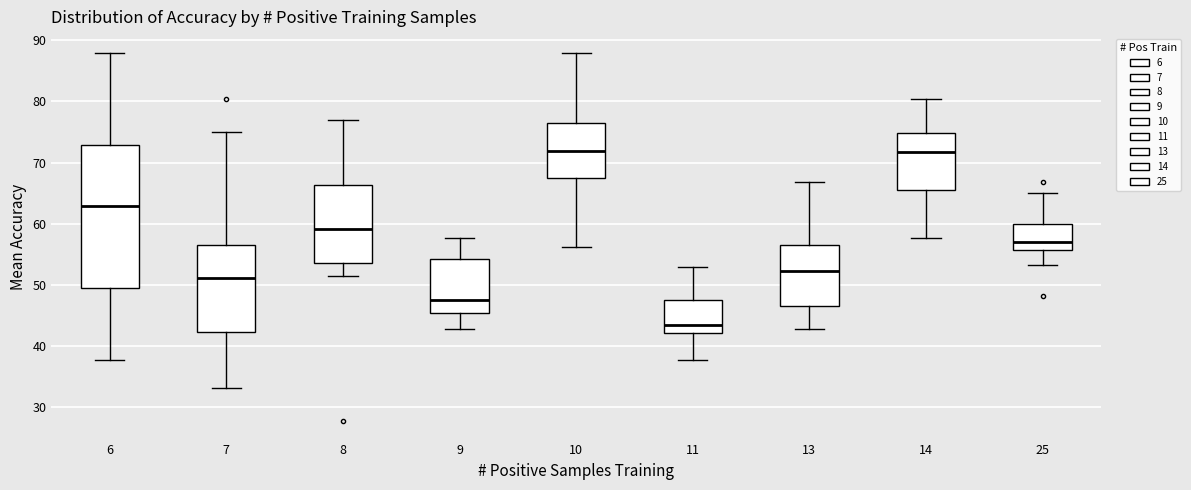

Where does the median line of the box at x = 6 sit on the y-axis? The values are not printed on the chart, so give them approximately, as read against the axis.

63